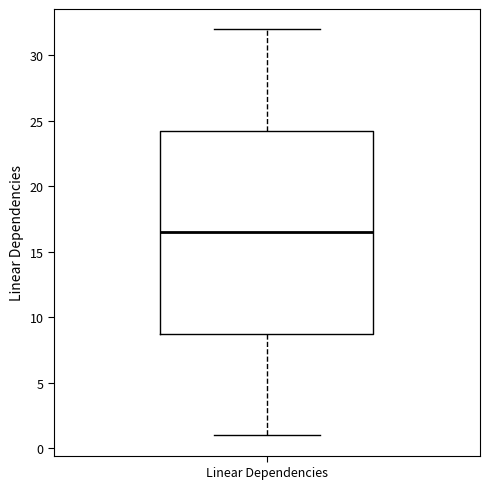

Where does the median line of the box for Linear Dependencies sit on the y-axis? The values are not printed on the chart, so give them approximately, as read against the axis.

16.5